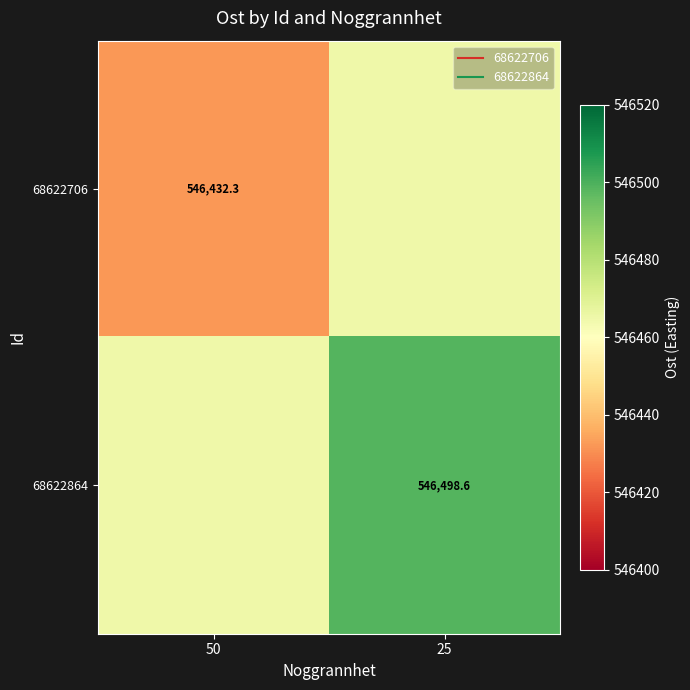

What is the minimum value for 68622864?

546465.0